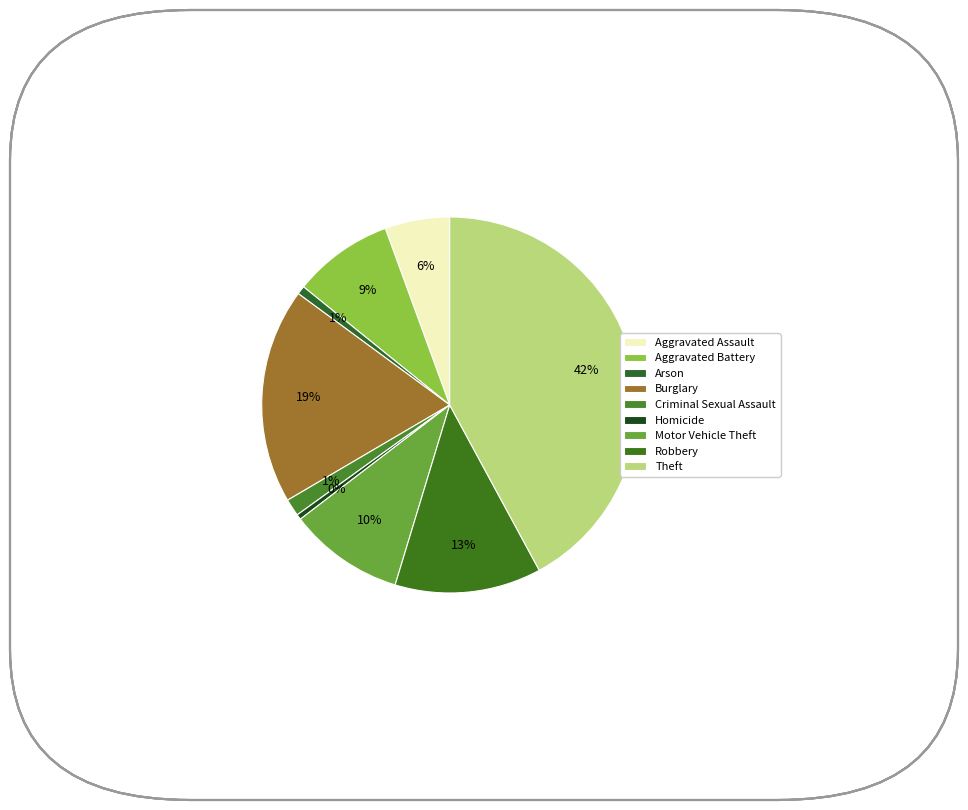

How many segments does this pie chart have?

9